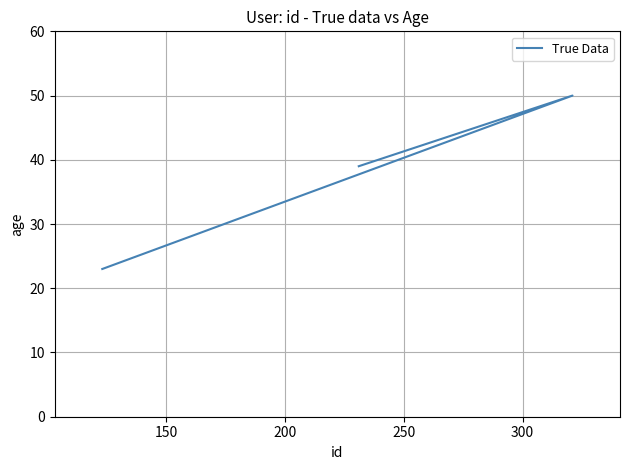

What is the value of the 2nd point from the left?

50